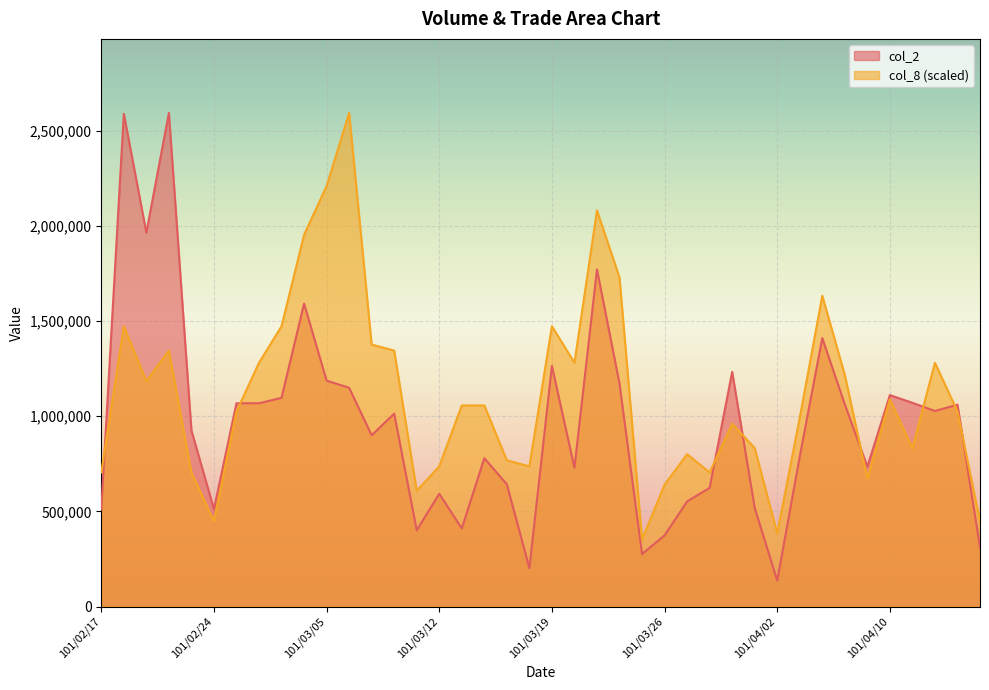

List the series in order of their peak value, highest first.

col_2, col_8